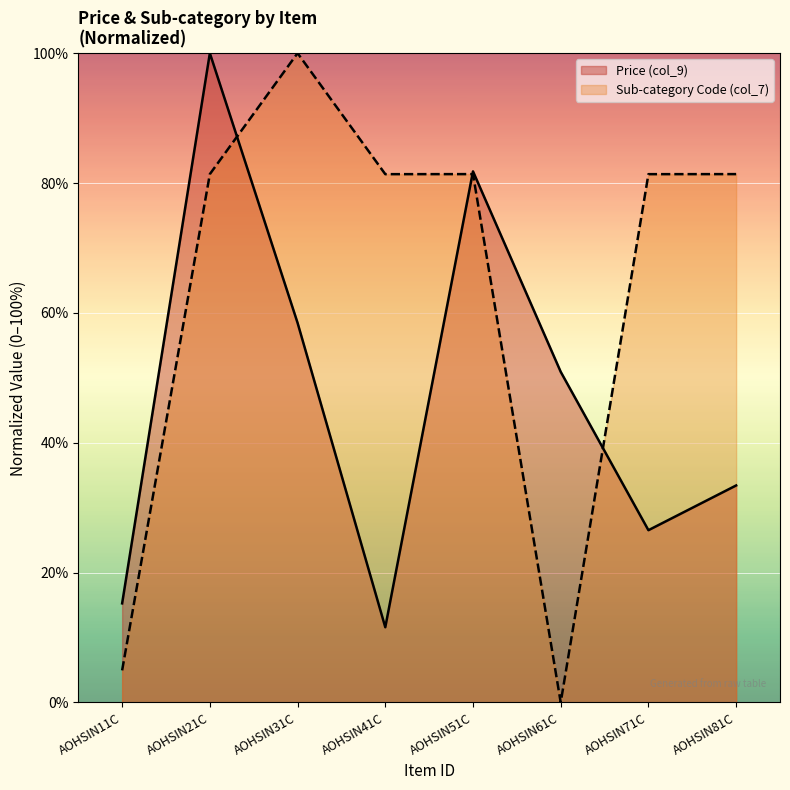

How many interior local valleys does the Sub-category Code (col_7) series have?

2